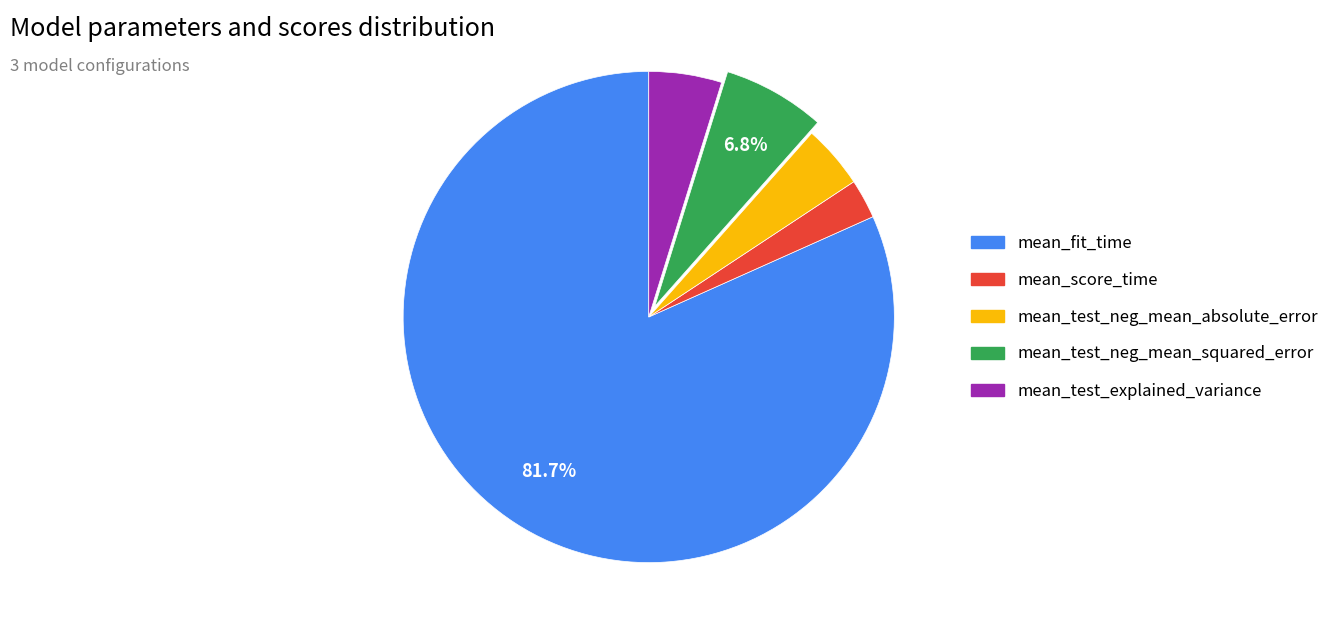

Do mean_score_time and mean_test_explained_variance together represent more than half of the pie?

No